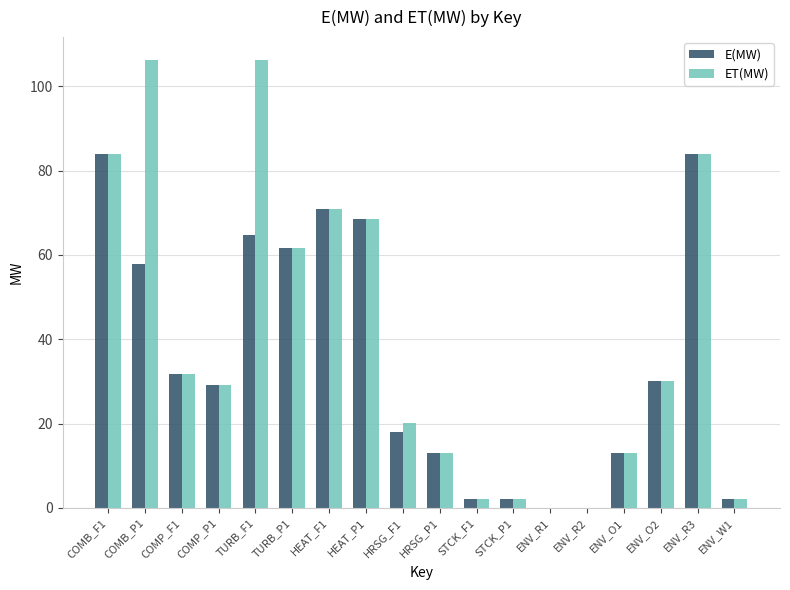

What is the sum of all ET(MW) values?

725.0